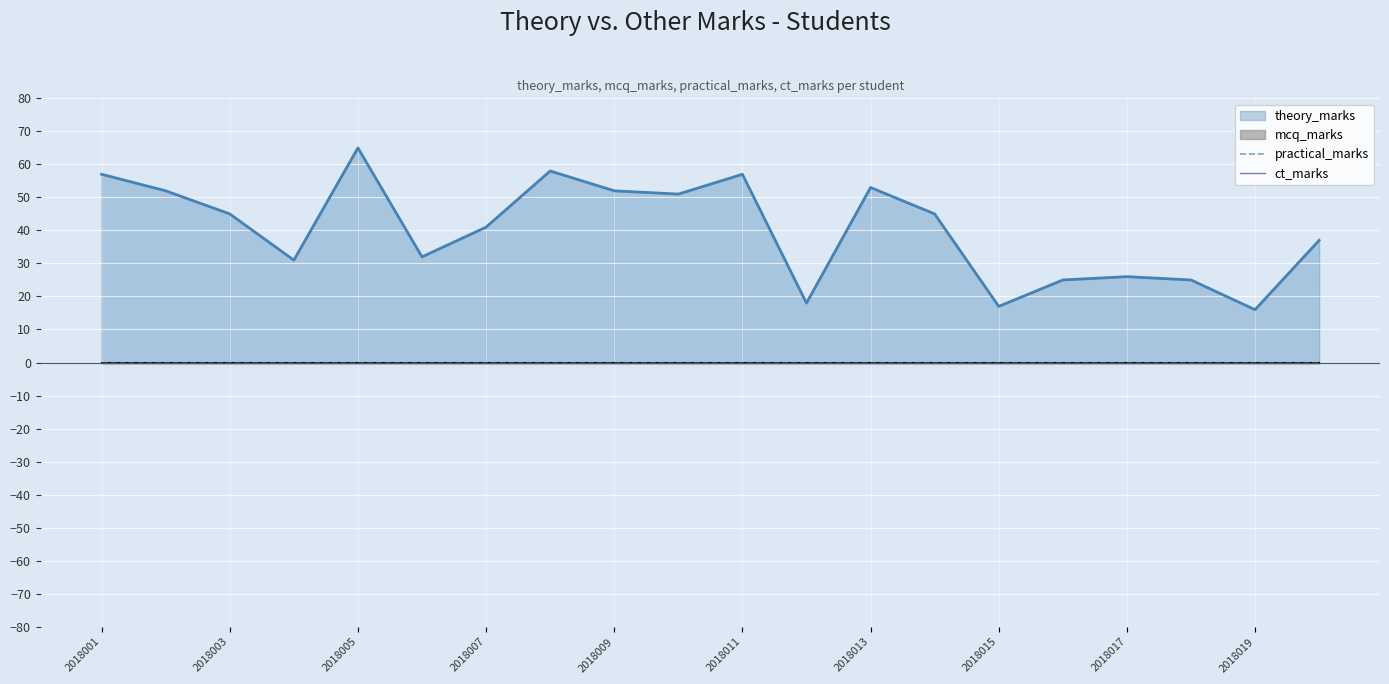

Reading left to right, transcribe all the data shown in this chart.

theory_marks: 57	52	45	31	65	32	41	58	52	51	57	18	53	45	17	25	26	25	16	37
mcq_marks: 0	0	0	0	0	0	0	0	0	0	0	0	0	0	0	0	0	0	0	0
practical_marks: 0	0	0	0	0	0	0	0	0	0	0	0	0	0	0	0	0	0	0	0
ct_marks: 0	0	0	0	0	0	0	0	0	0	0	0	0	0	0	0	0	0	0	0